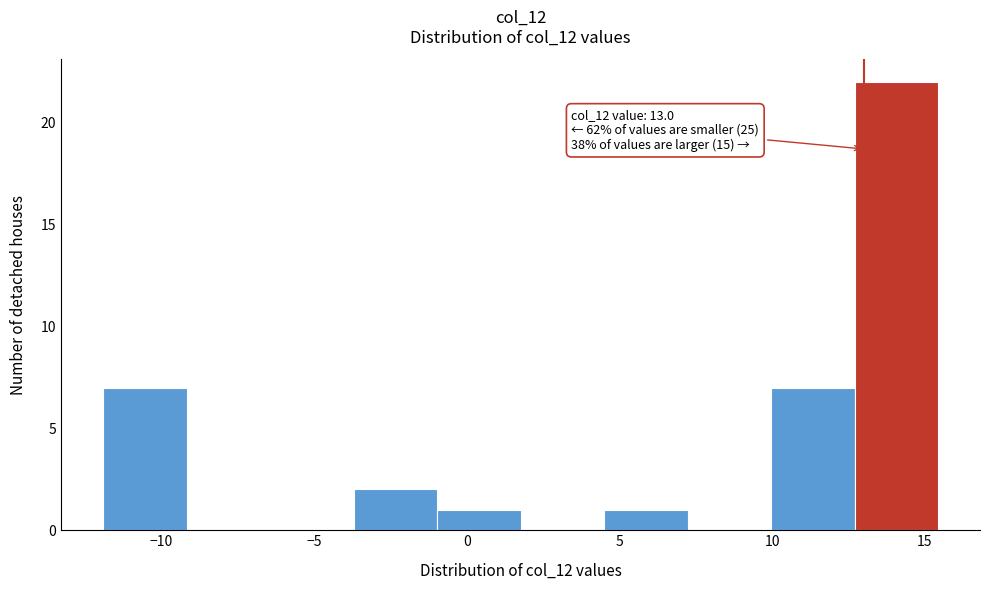

Which range on the x-axis has the tallest bar?

12.5 to 15.5